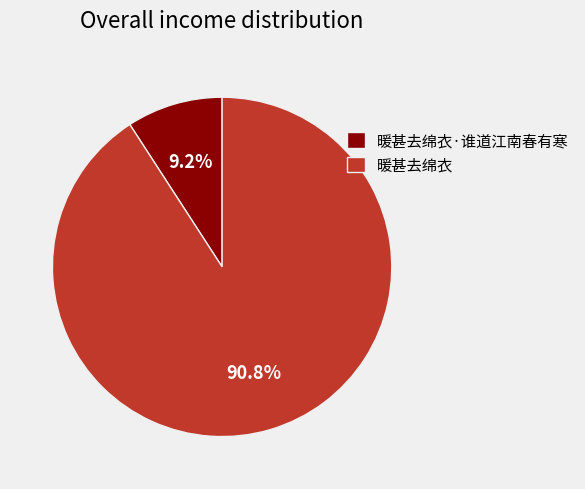

What percentage is the 暖甚去绵衣 slice, to the nearest percent?

91%